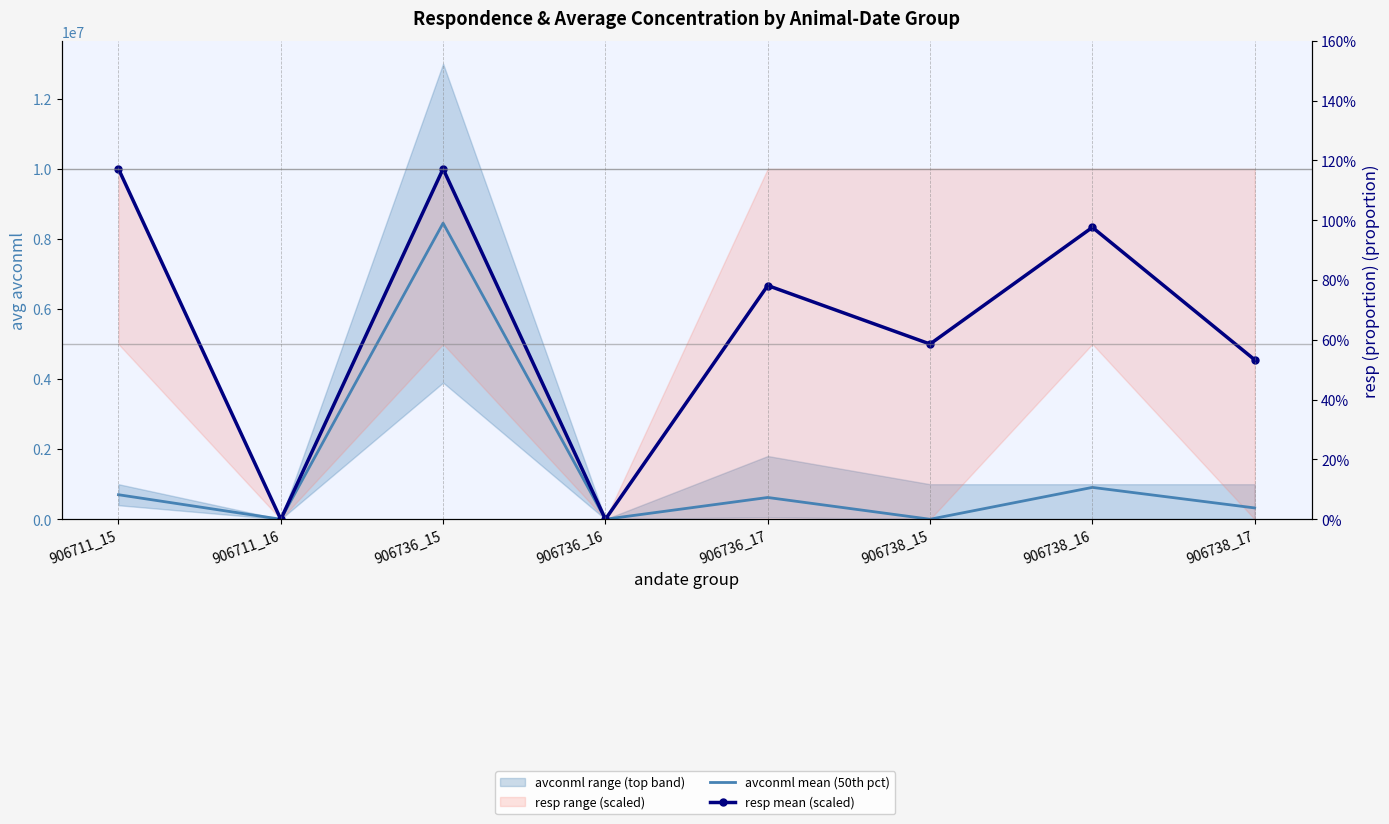

The resp mean (scaled) series shows 1116204 at 906738_17. True or false?

False